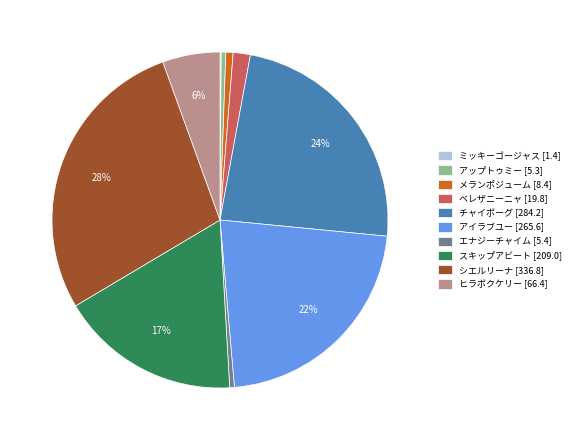

Does アップトゥミー [5.3] account for over 50% of the chart?

No